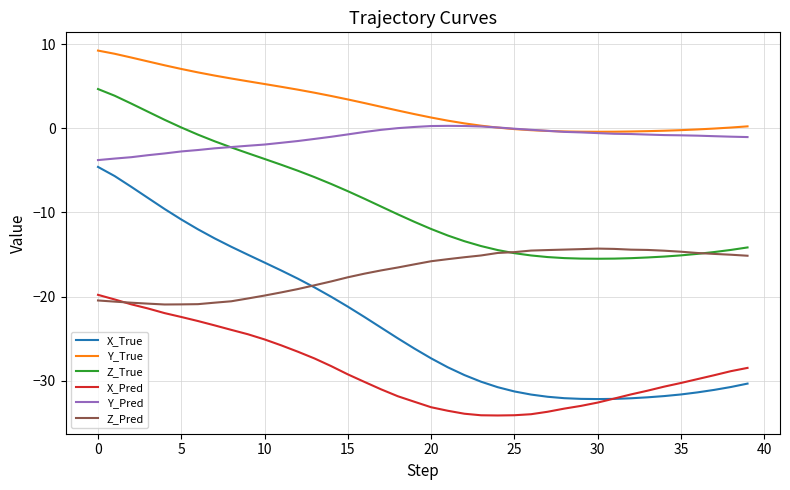

What is the minimum value for Y_Pred?

-3.8